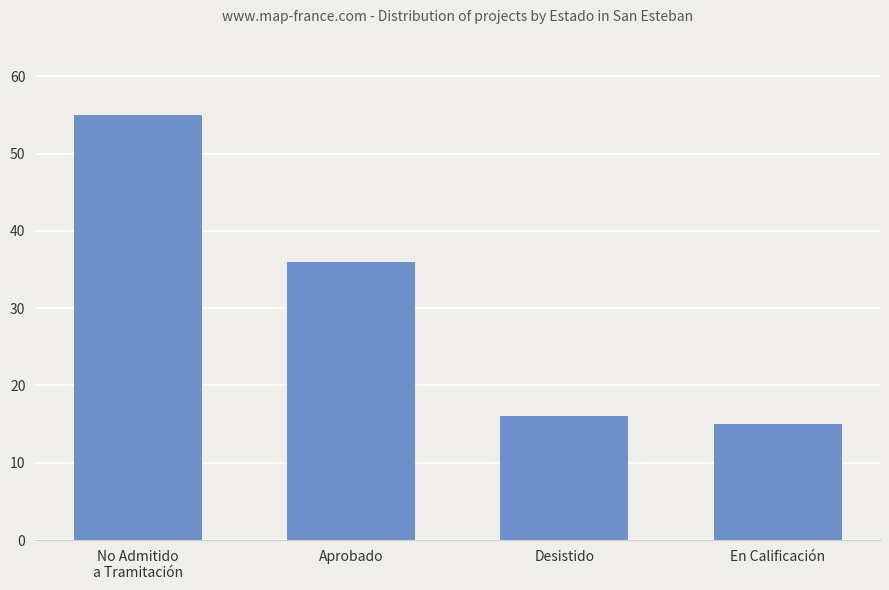

Rank the categories by value from highest to lowest.

No Admitido
a Tramitación, Aprobado, Desistido, En Calificación